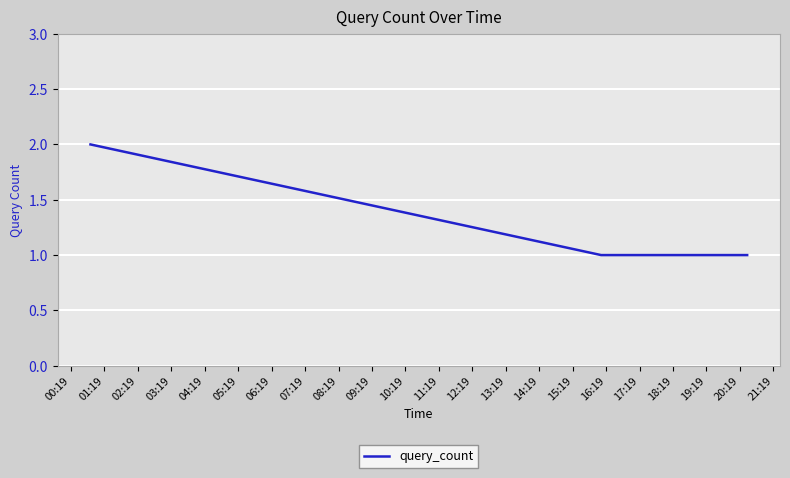

True or false: there are more than 2 points higher than both neighbors.

False